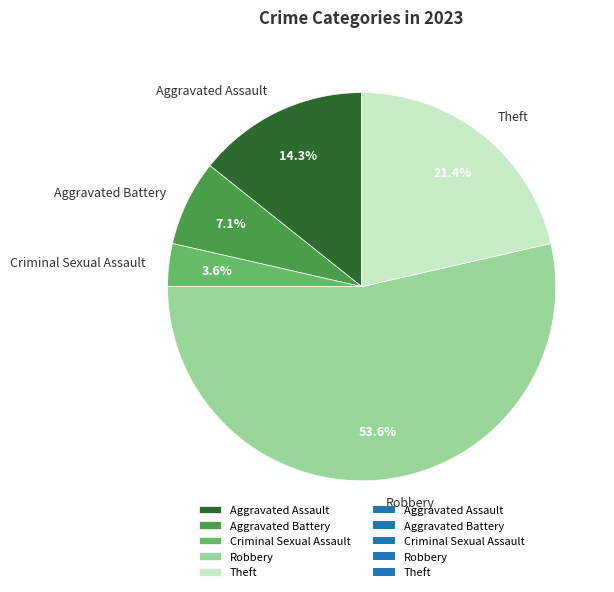

Count the number of slices in the pie.

5